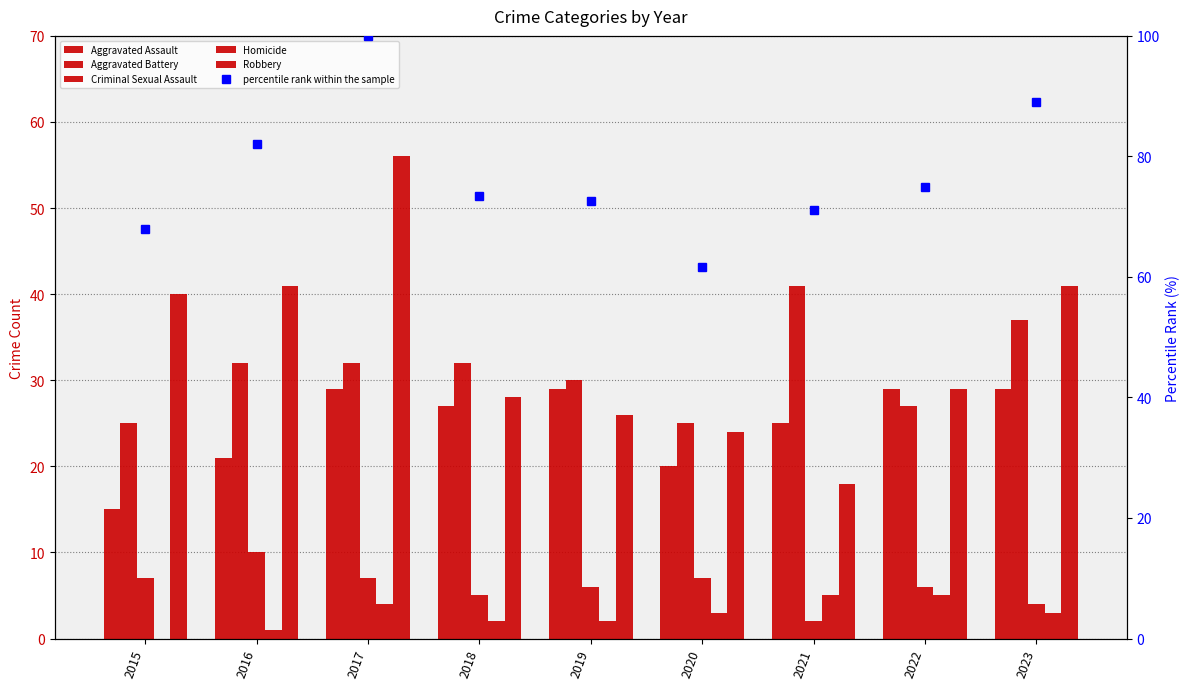

How many data points does each series have?

9